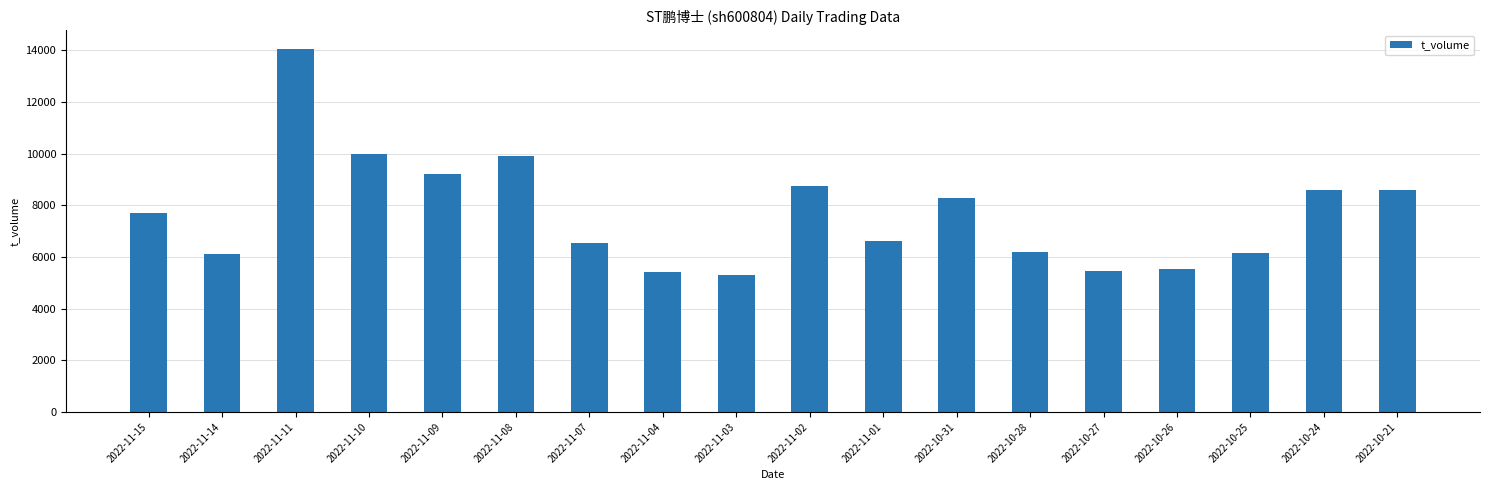

What is the label of the 10th bar from the left?

2022-11-02